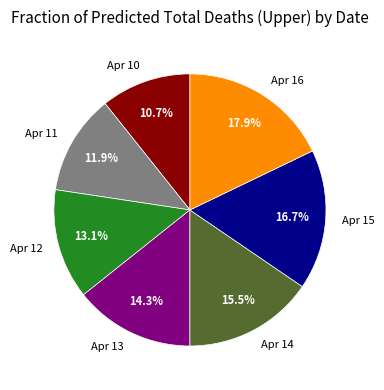

What portion of the pie excludes Apr 12?

86.9%